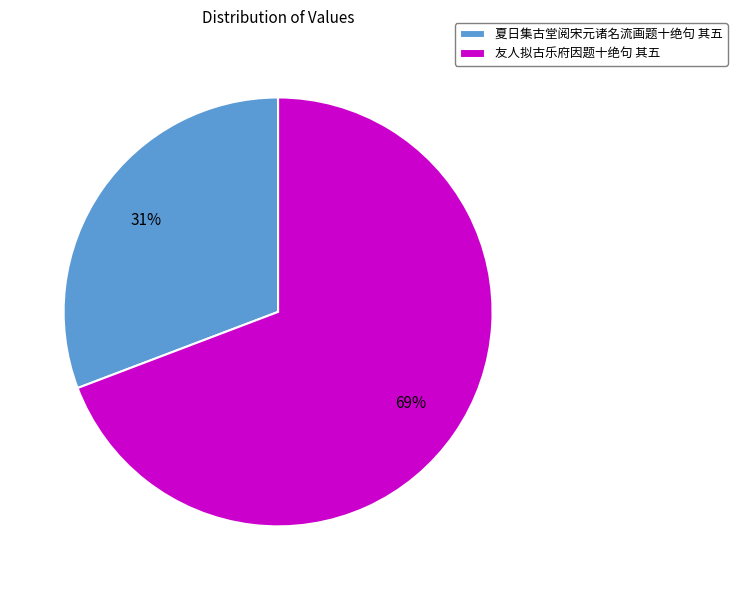

Does 夏日集古堂阅宋元诸名流画题十绝句 其五 account for over 50% of the chart?

No